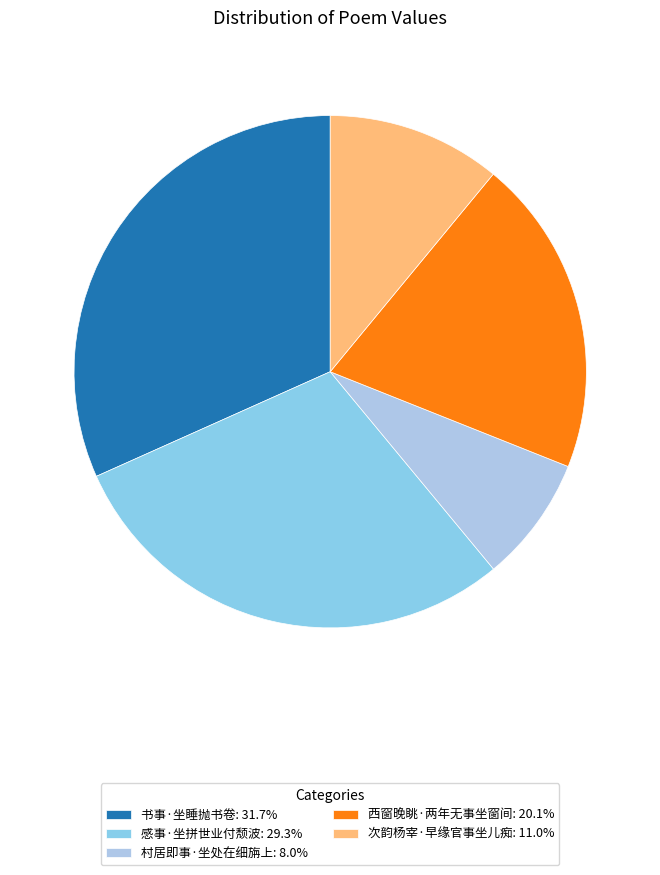

Which category has the biggest portion of the pie?

书事·坐睡抛书卷